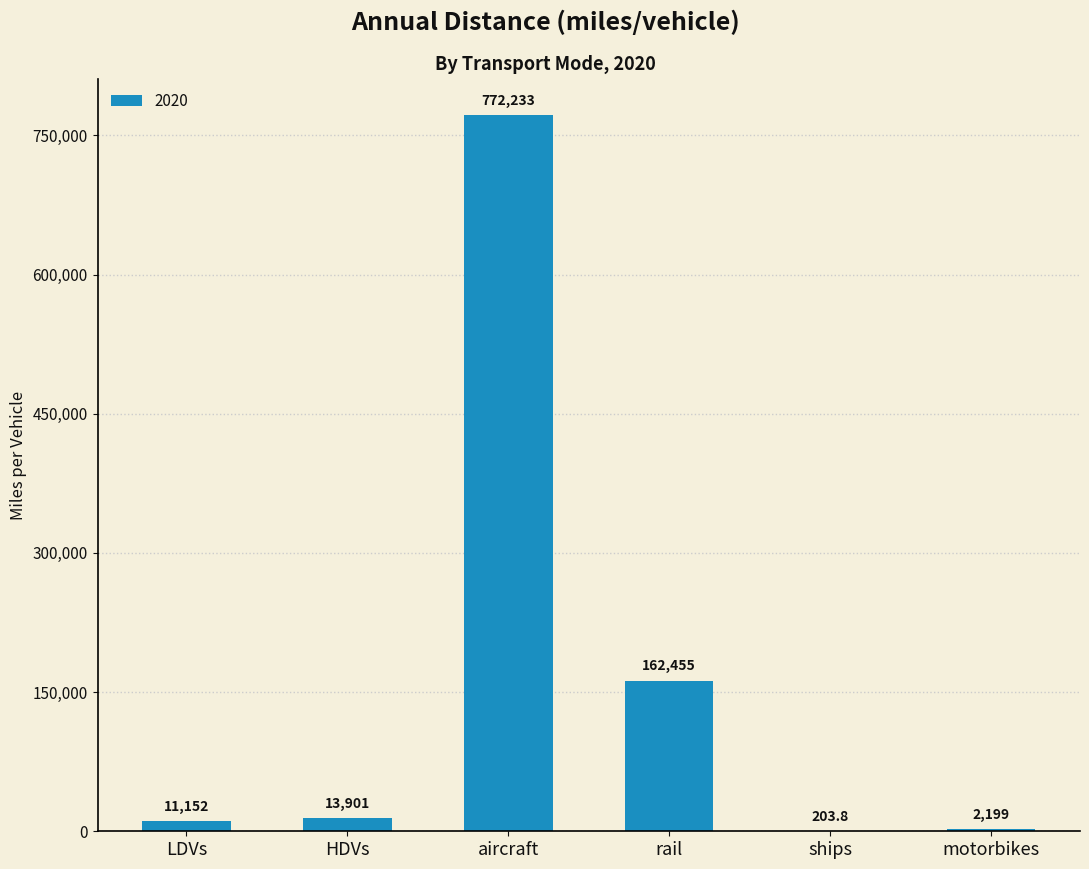

Reading left to right, what are all the values shown in this chart?

11151.5	13901.5	772232.6	162455.0	203.8	2198.6